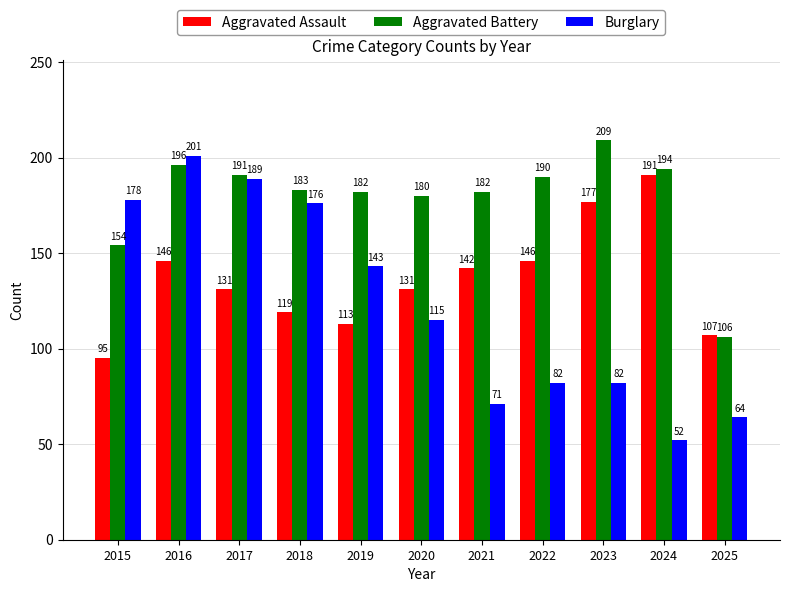

Between 2017 and 2024, which series saw the biggest shift?

Burglary